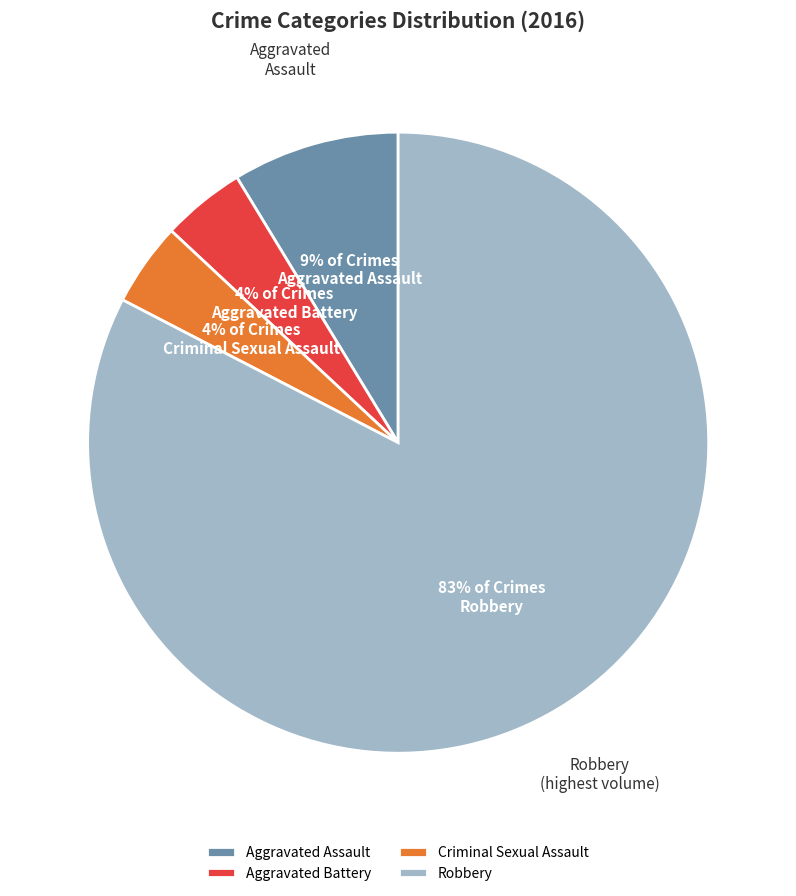

Is the sum of Aggravated Battery and Criminal Sexual Assault greater than half?

No